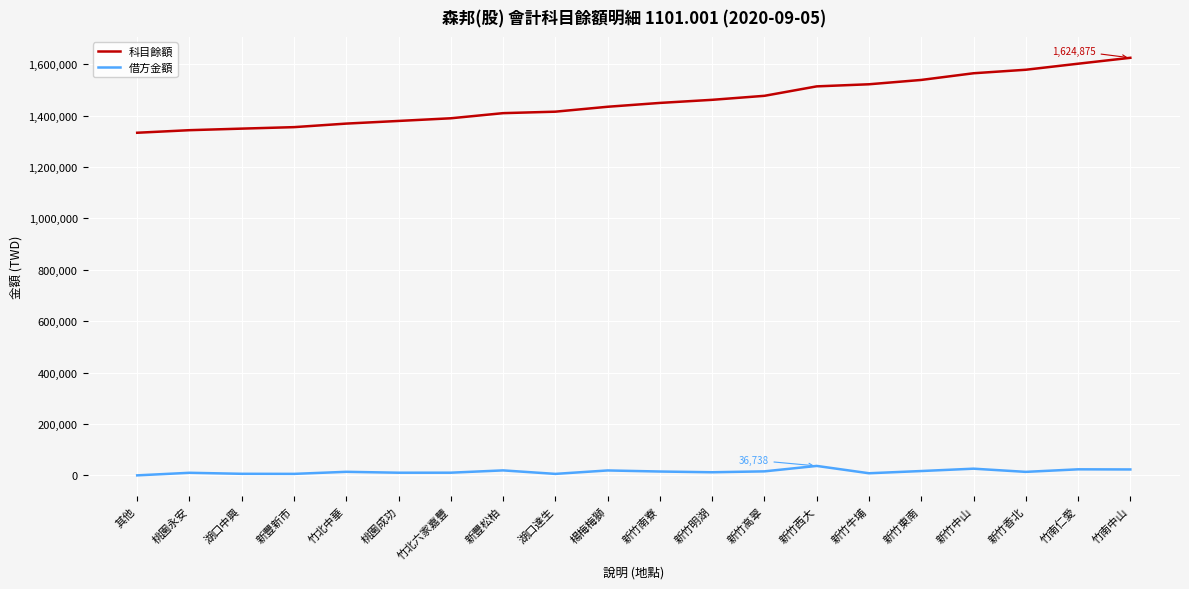

Which series has the largest range (max minus min)?

科目餘額